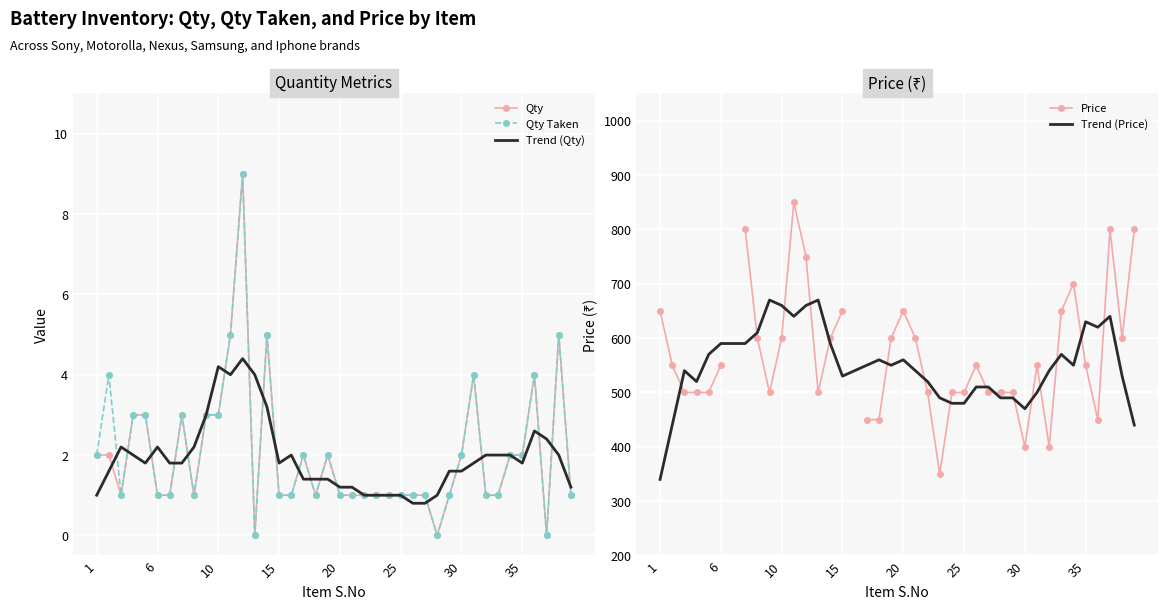

What is the sum of all Qty_Taken values?

82